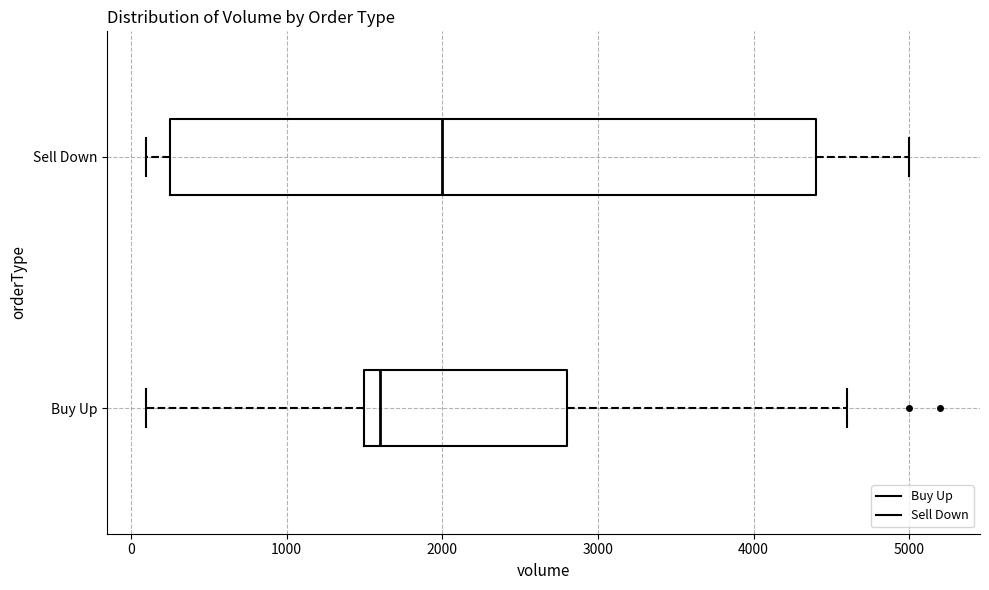

Where is the left edge of the box for Buy Up on the x-axis? The values are not printed on the chart, so give them approximately, as read against the axis.

1500